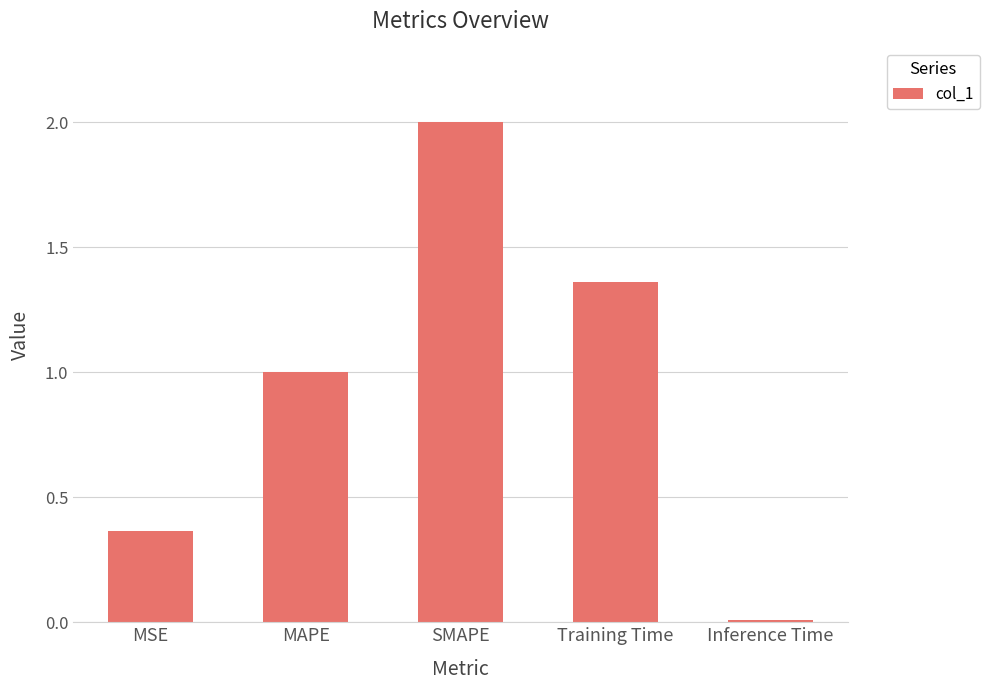

At which category does the chart reach its minimum across all series?

Inference Time